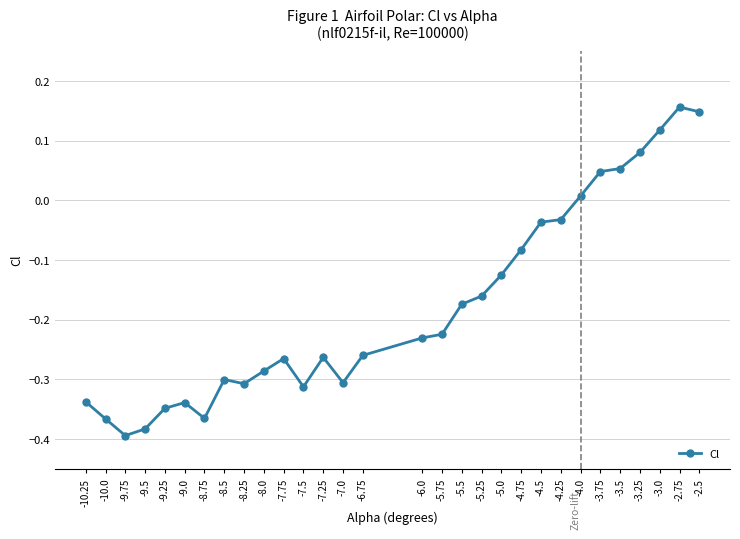

Where does the data first go above 0?

-4.0